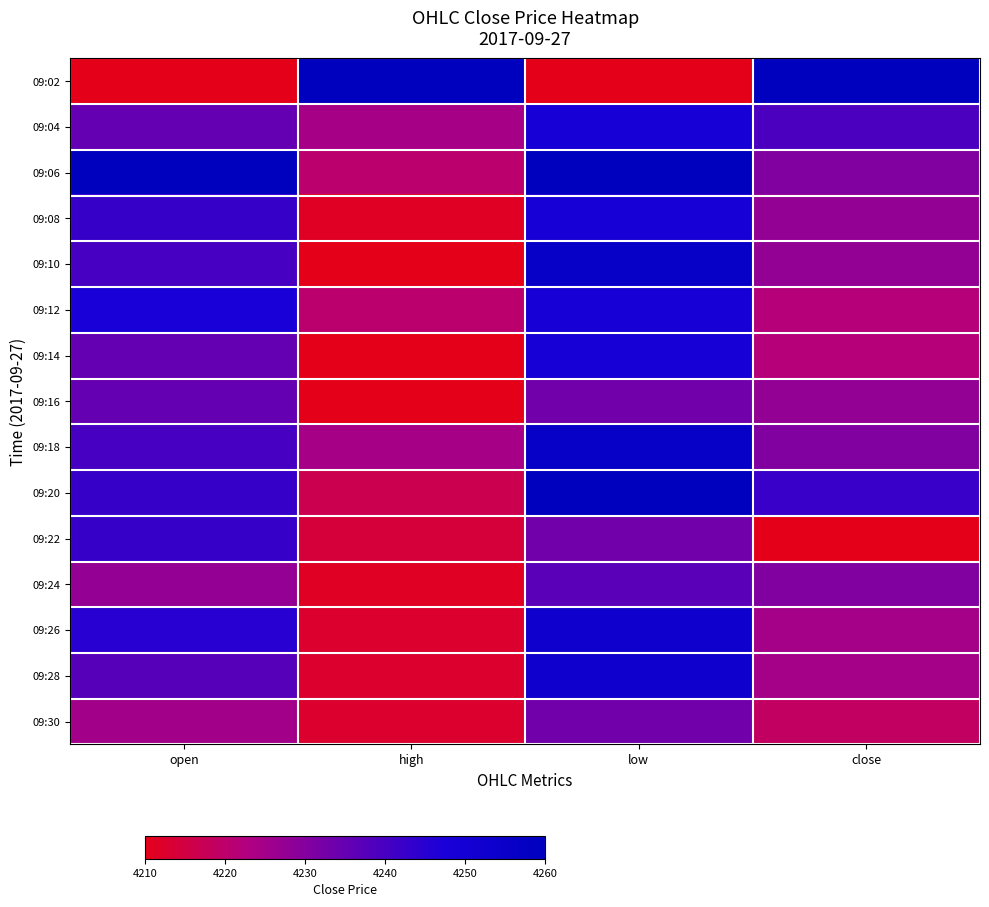

Which series has the largest range (max minus min)?

09:02